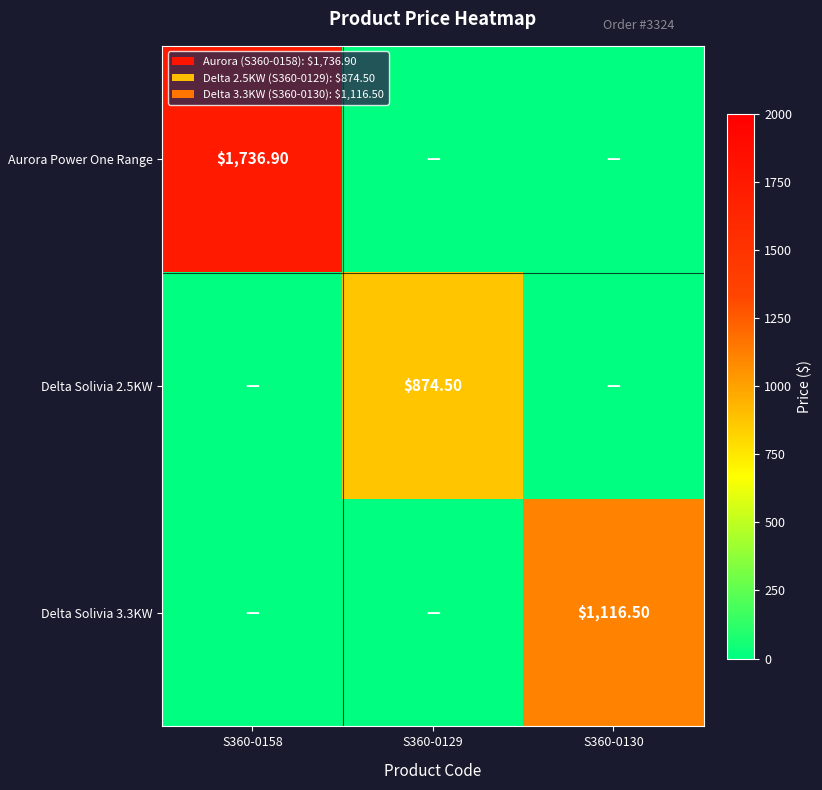

Is the value of Aurora Power One Range at S360-0158 greater than the value of Delta Solivia 2.5KW at S360-0129?

Yes